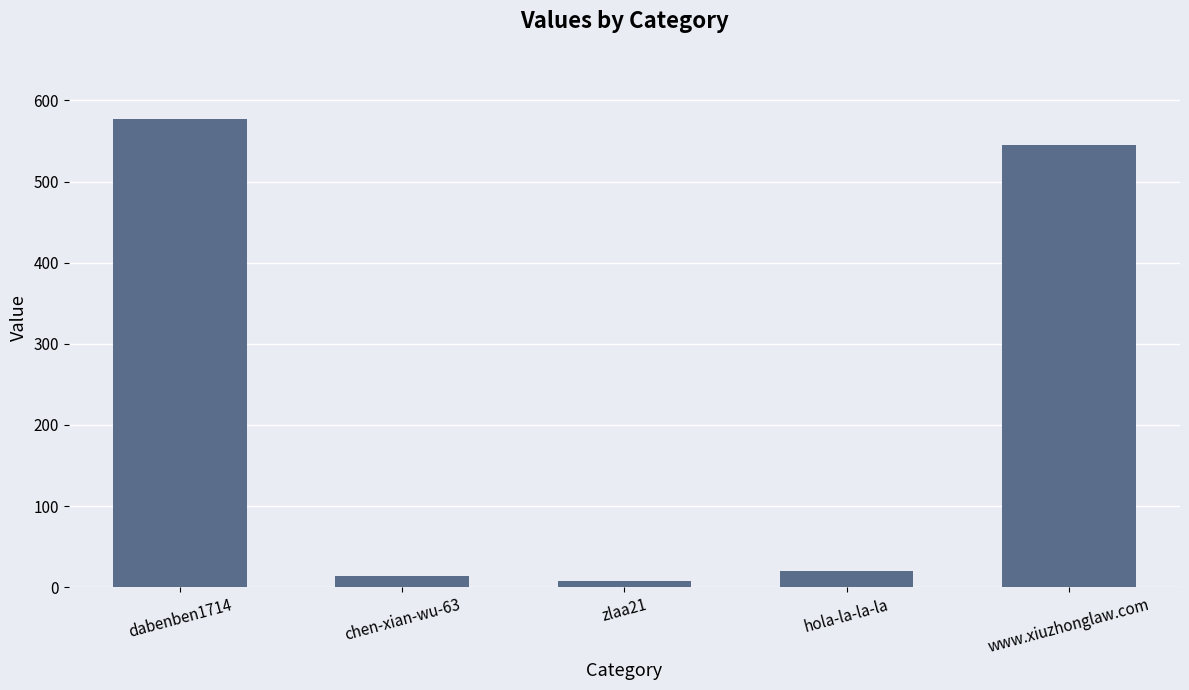

What is the greatest value displayed?

577